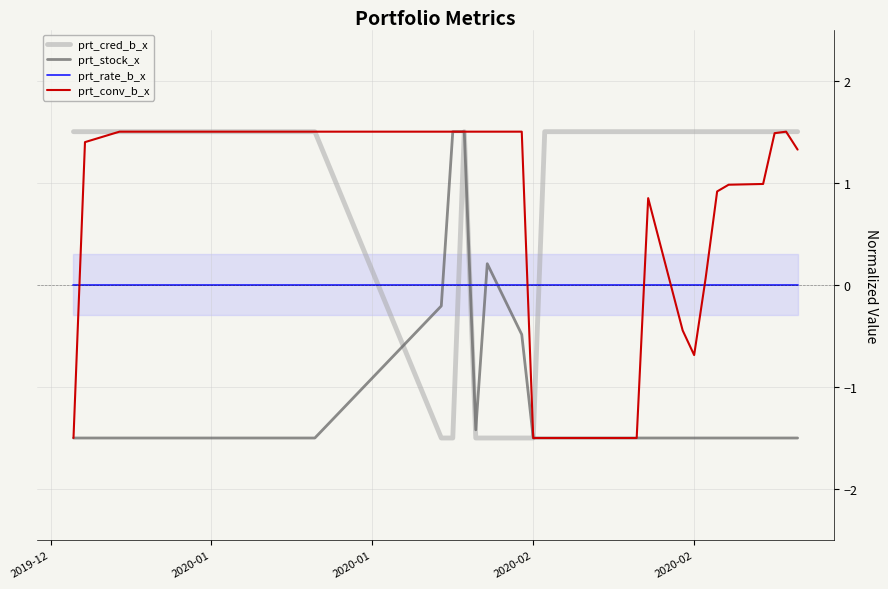

At how many categories does at least one series exceed 0?

39